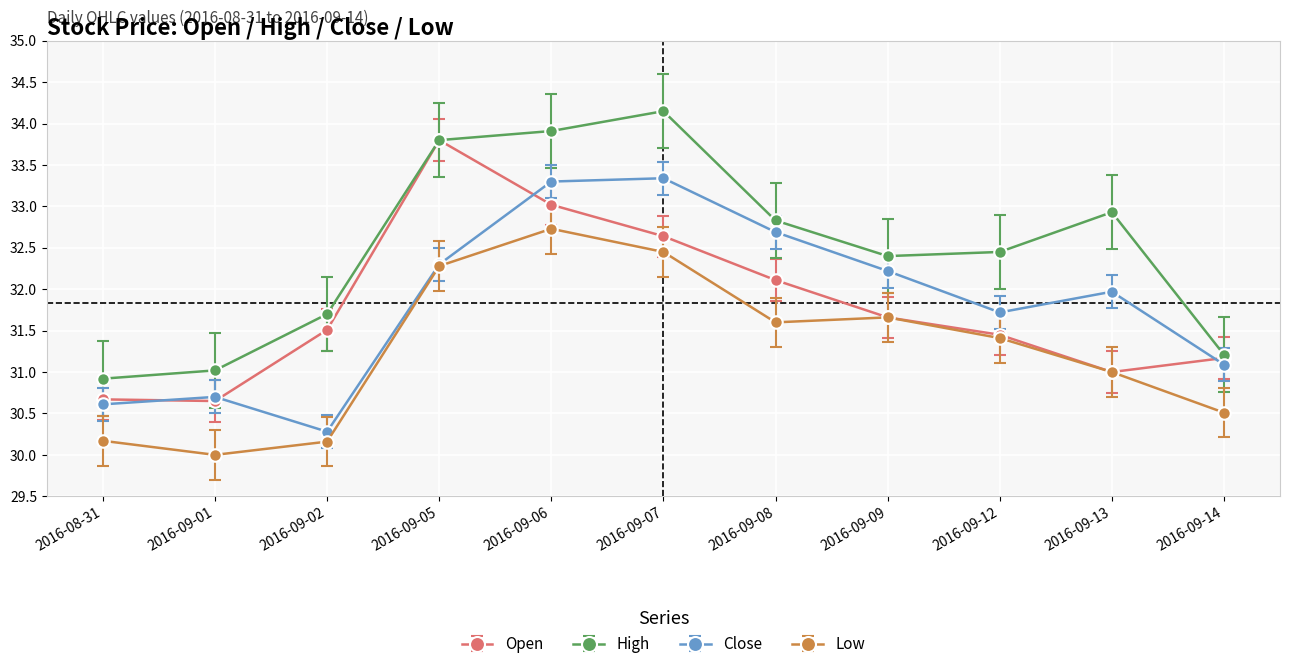

Which series has the largest total across all categories?

High